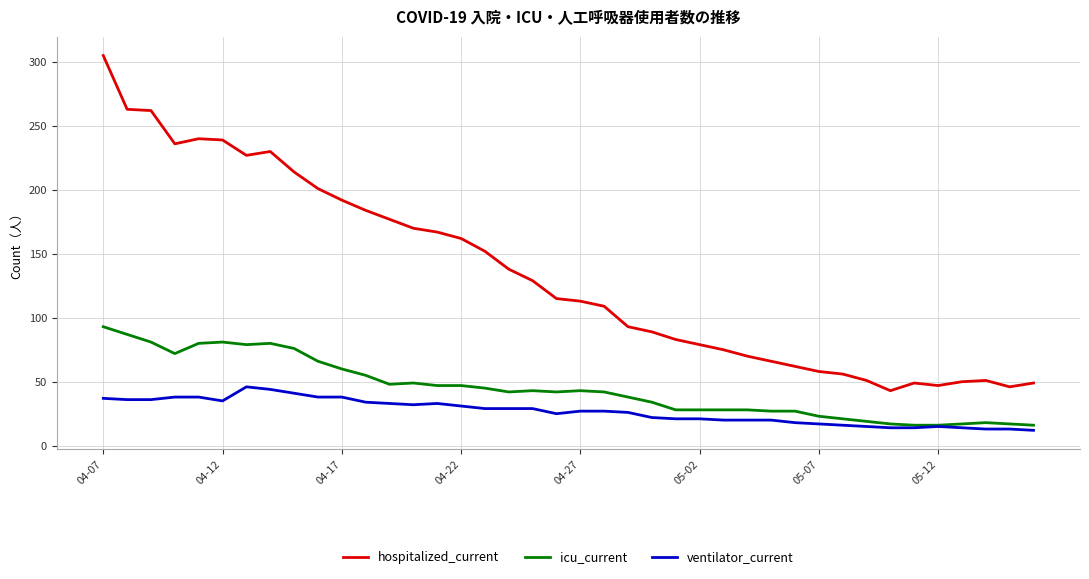

List the series in order of their peak value, lowest first.

ventilator_current, icu_current, hospitalized_current